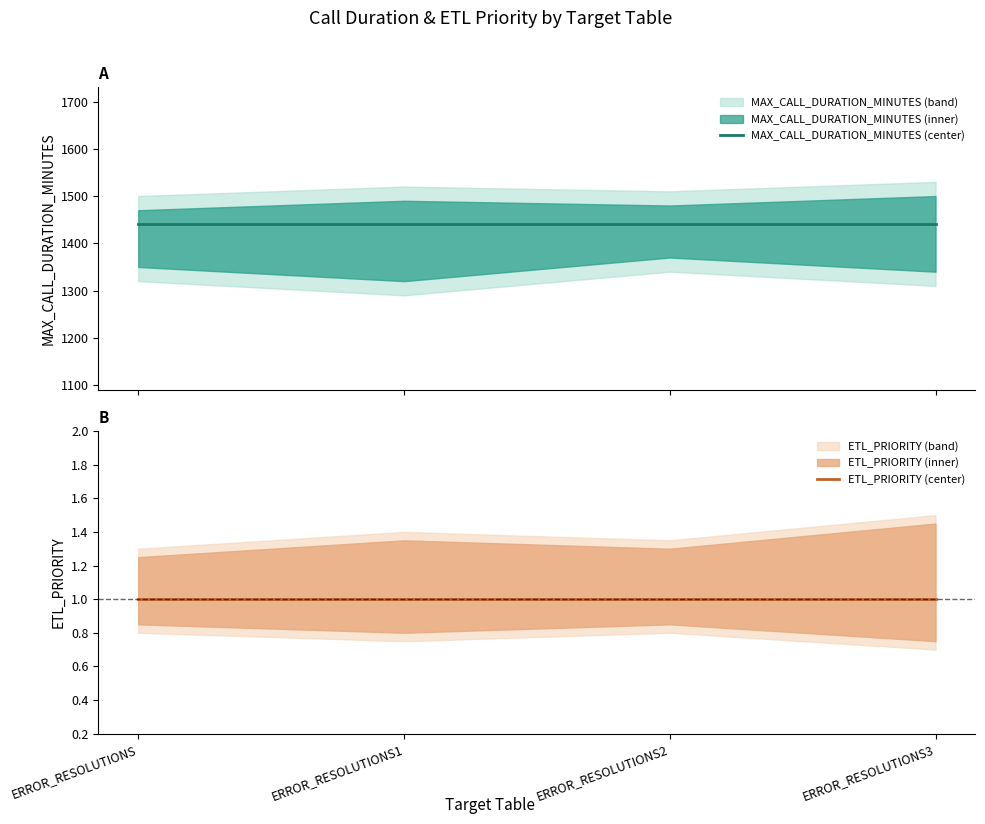

True or false: MAX_CALL_DURATION_MINUTES (center) and ETL_PRIORITY (center) intersect in this chart.

False